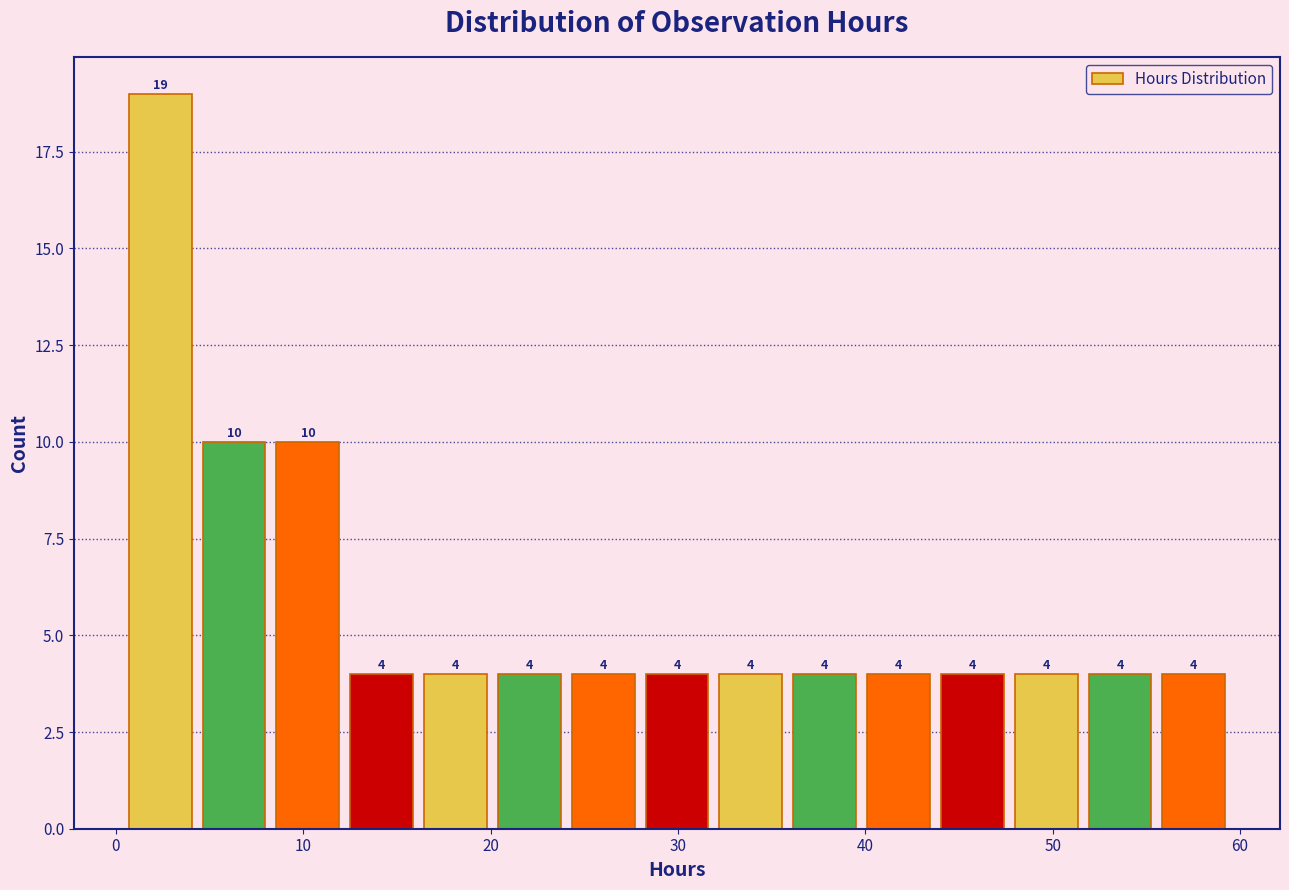

Read against the x-axis, roughly where is the centre of the tallest bar?

2